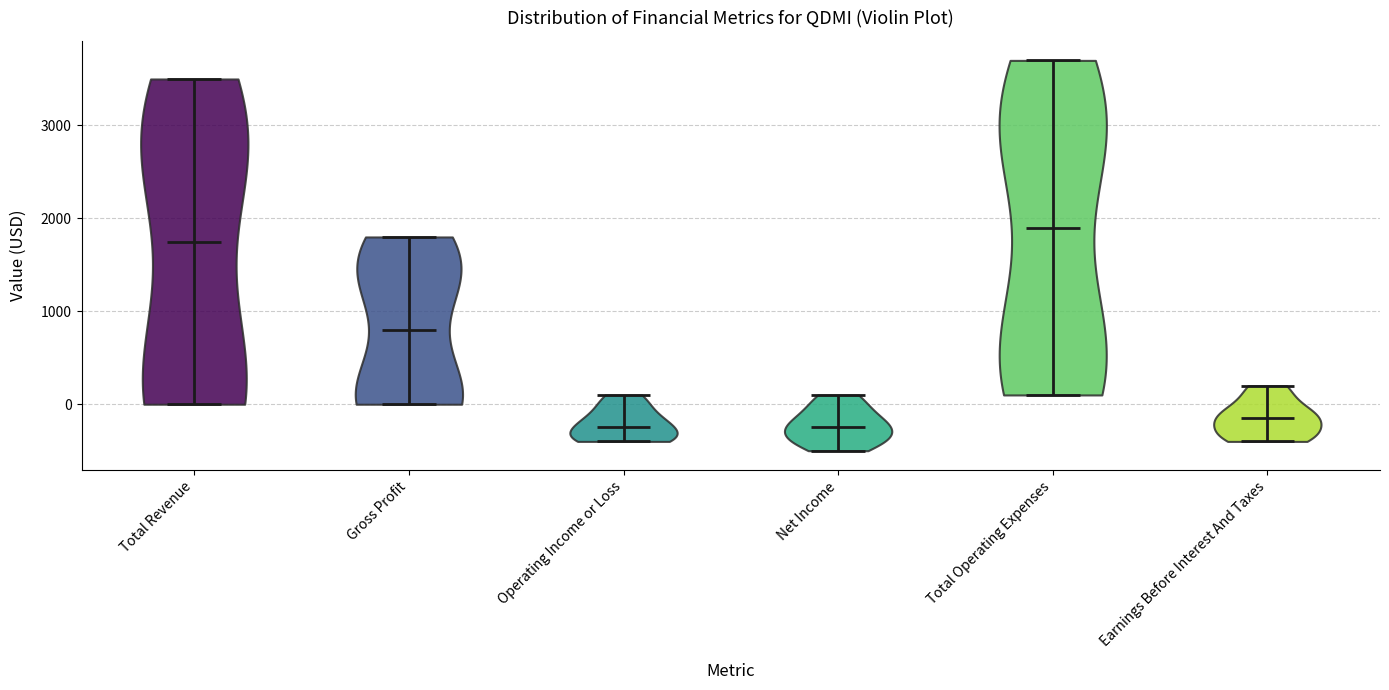

Reading left to right, read every violin against the y-axis: where its median line is, and the lowest and highest points it reaches. The values are not printed on the chart, so give them approximately, as read against the axis.

Total Revenue: median line 1800, lowest point 0, highest point 3500
Gross Profit: median line 800, lowest point 0, highest point 1800
Operating Income or Loss: median line -200, lowest point -400, highest point 100
Net Income: median line -200, lowest point -500, highest point 100
Total Operating Expenses: median line 1900, lowest point 100, highest point 3700
Earnings Before Interest And Taxes: median line -100, lowest point -400, highest point 200